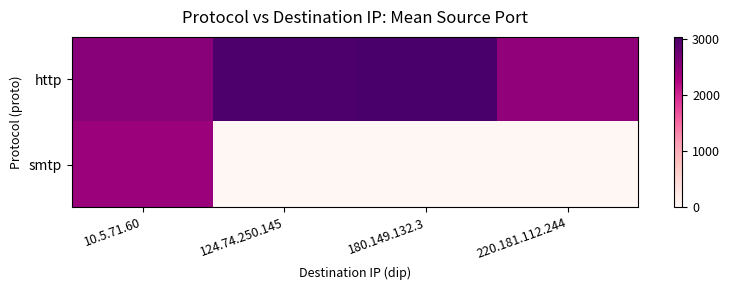

At which category does the chart reach its peak across all series?

180.149.132.3